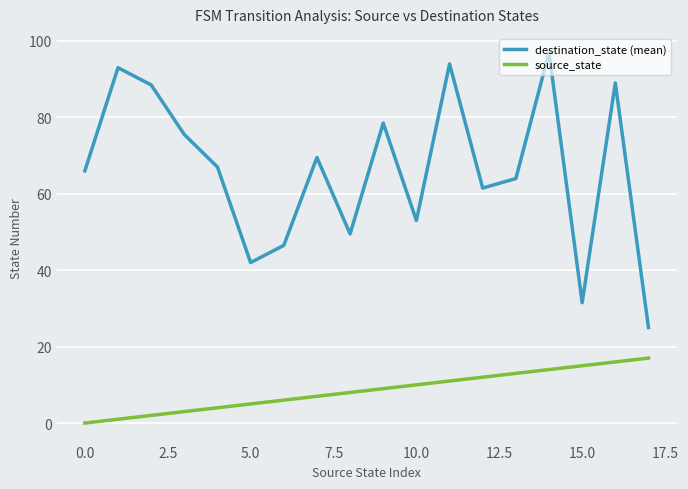

List the series in order of their overall mean, highest first.

destination_state (mean), source_state